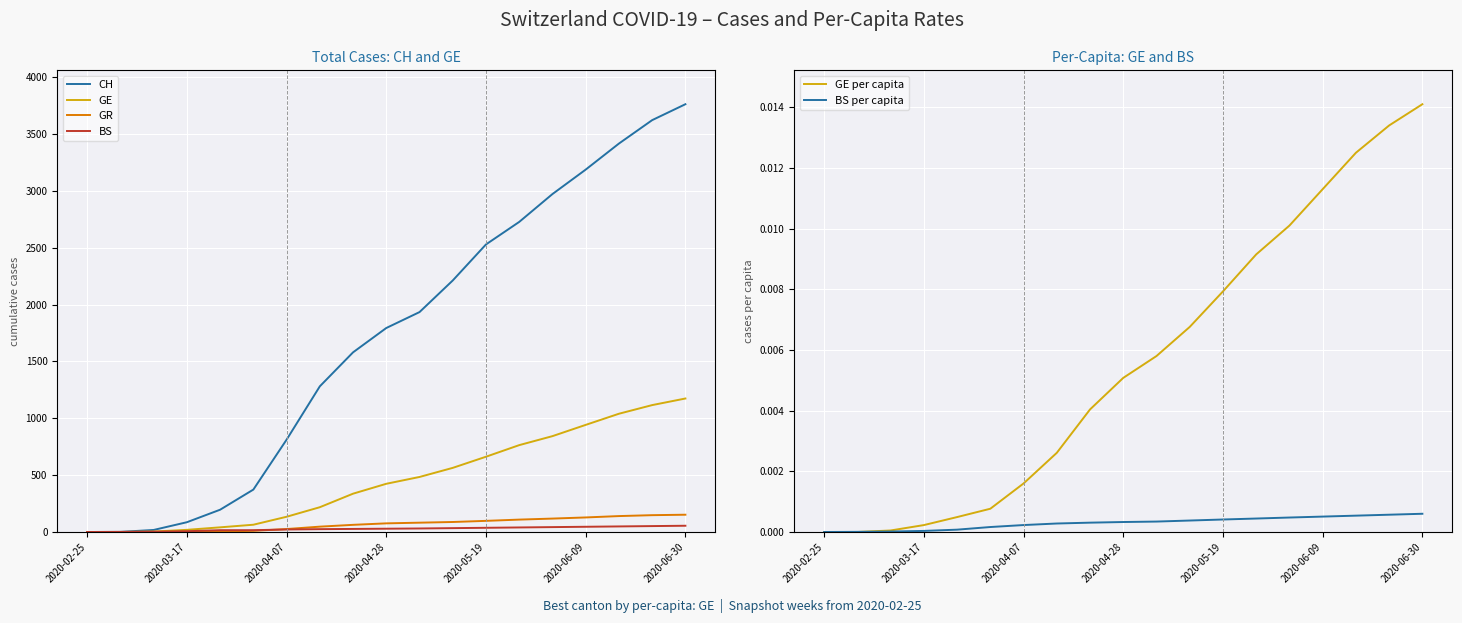

What position from the left is 13?

14